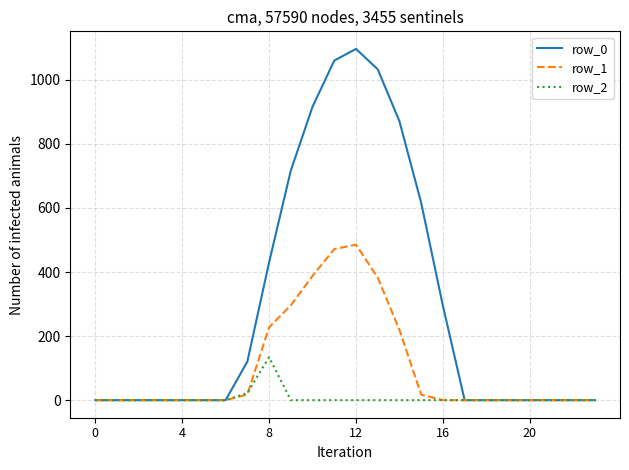

What is the maximum value for row_0?

1096.7